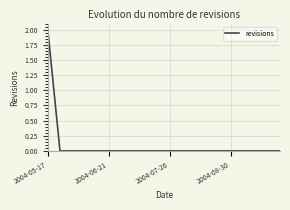

How many lines are shown in the chart?

1